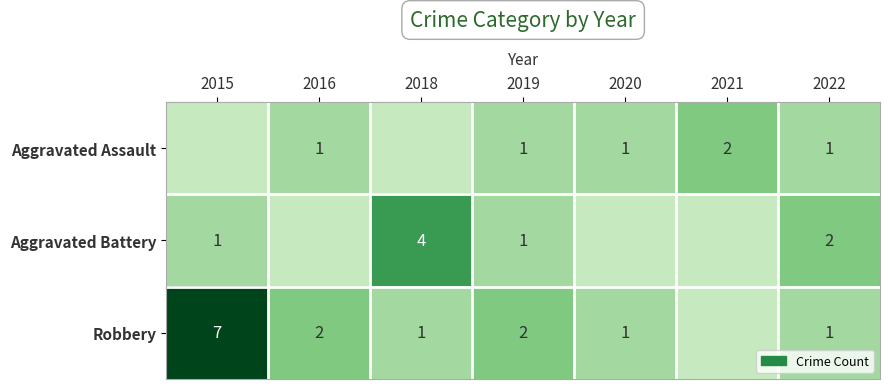

What is the sum of the Robbery values at 2019 and 2022?

3